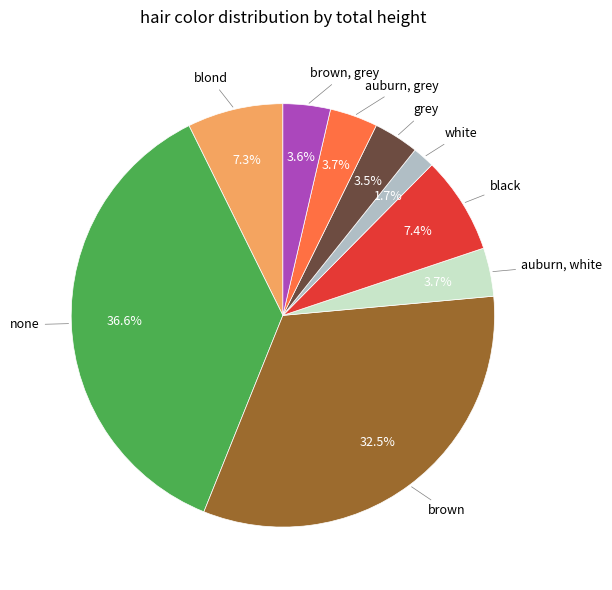

Is there any slice that represents more than half of the pie?

No